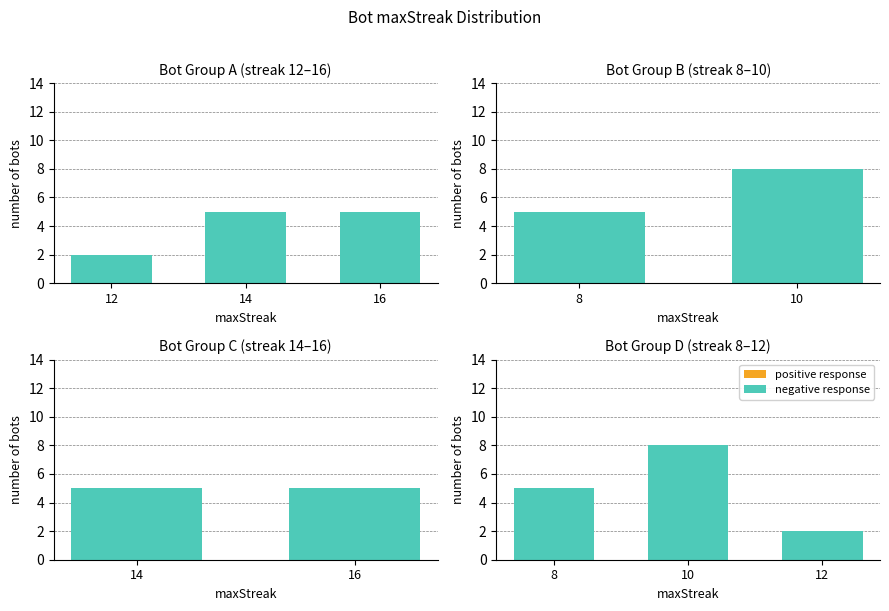

Which category has the lowest value in the negative response series?

12